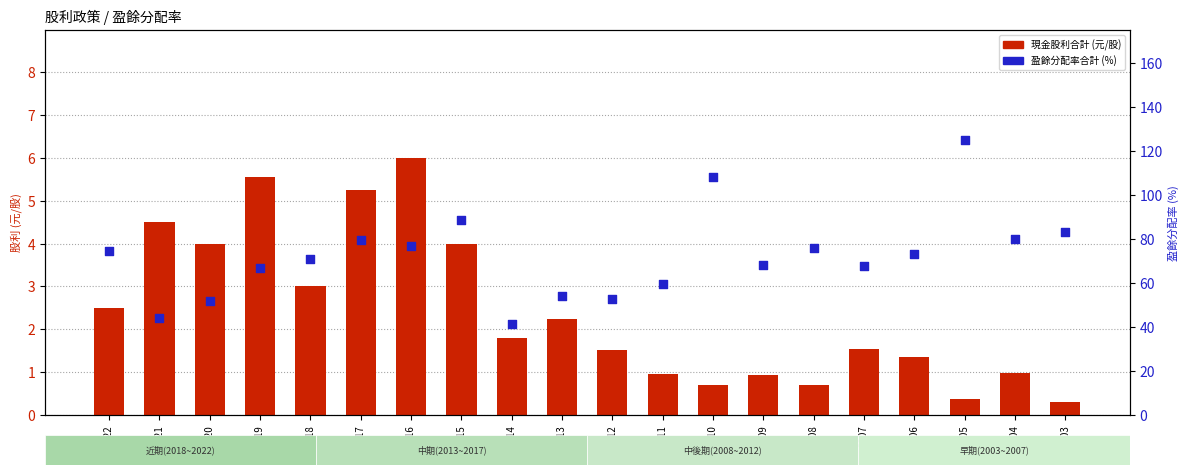

Which series reaches the minimum Y coordinate?

現金股利合計